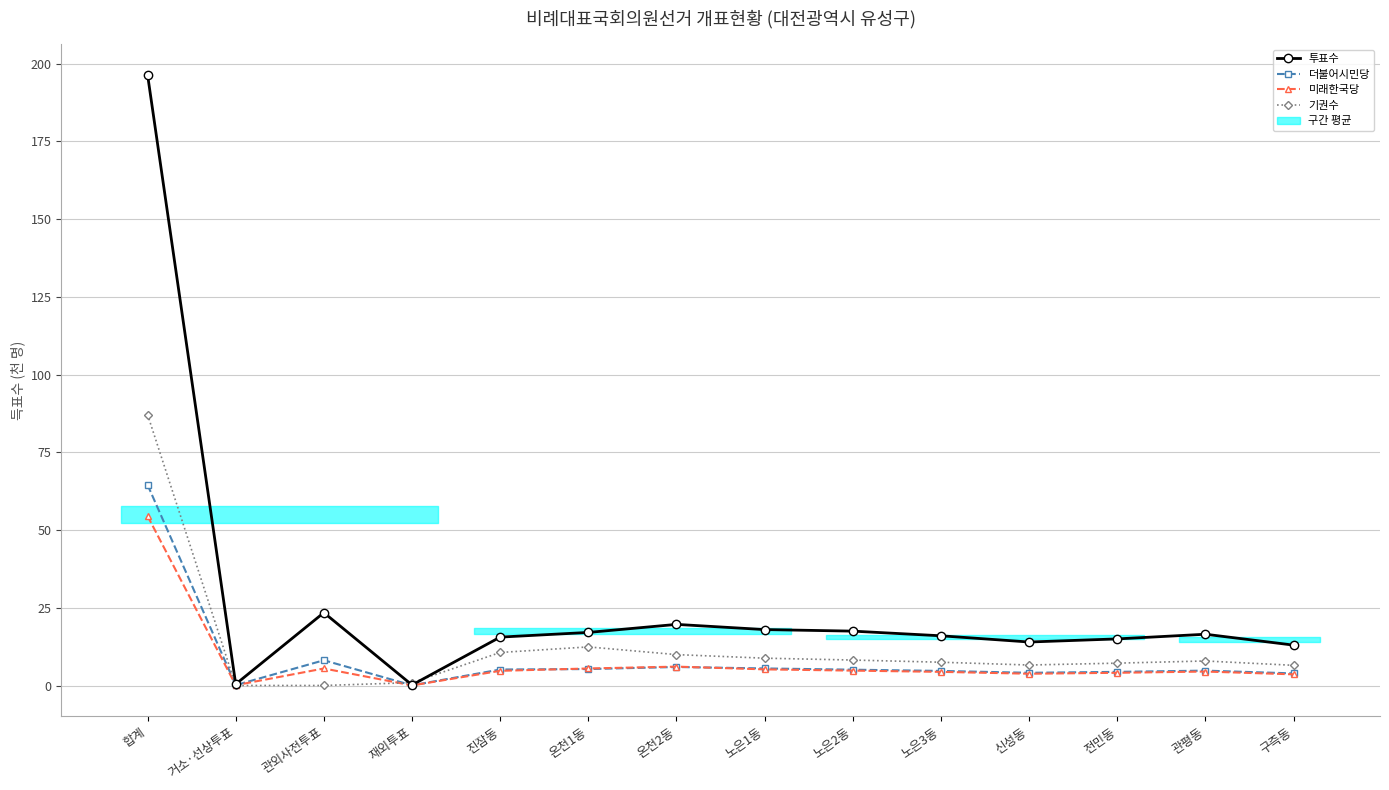

What is the label of the 3rd point from the left?

관외사전투표